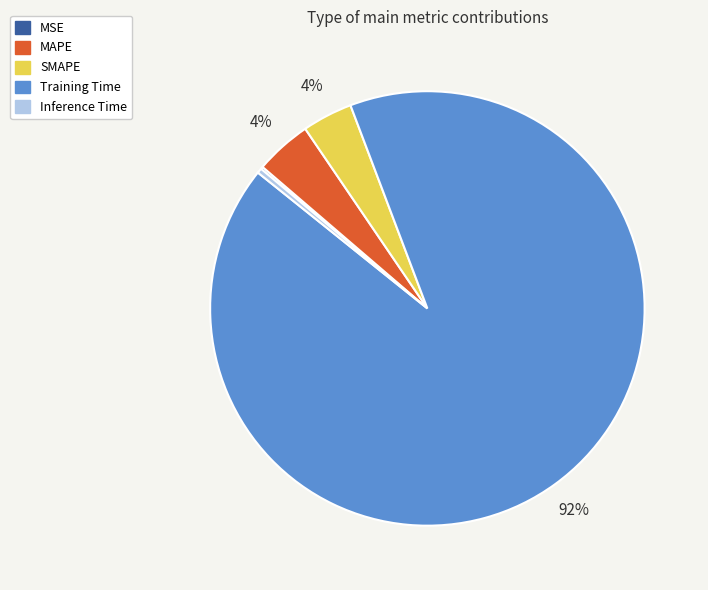

What is the largest slice in the pie chart?

Training Time